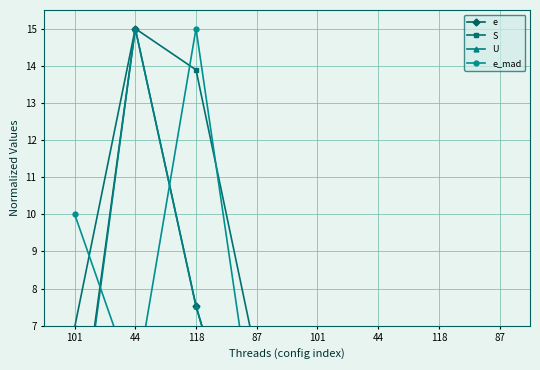

What is the value of the e point at the 4th from the left?

1.8